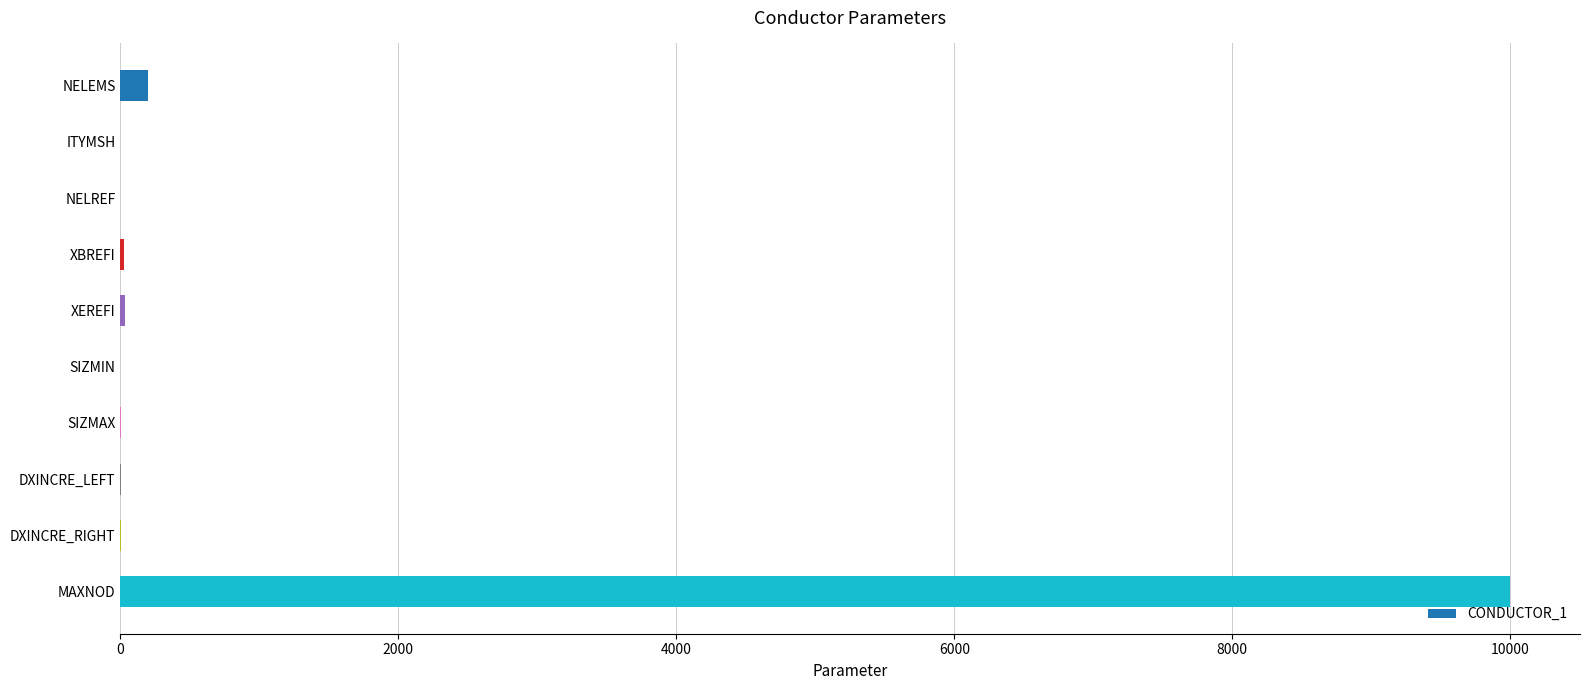

The value at MAXNOD is 14928.7. True or false?

False